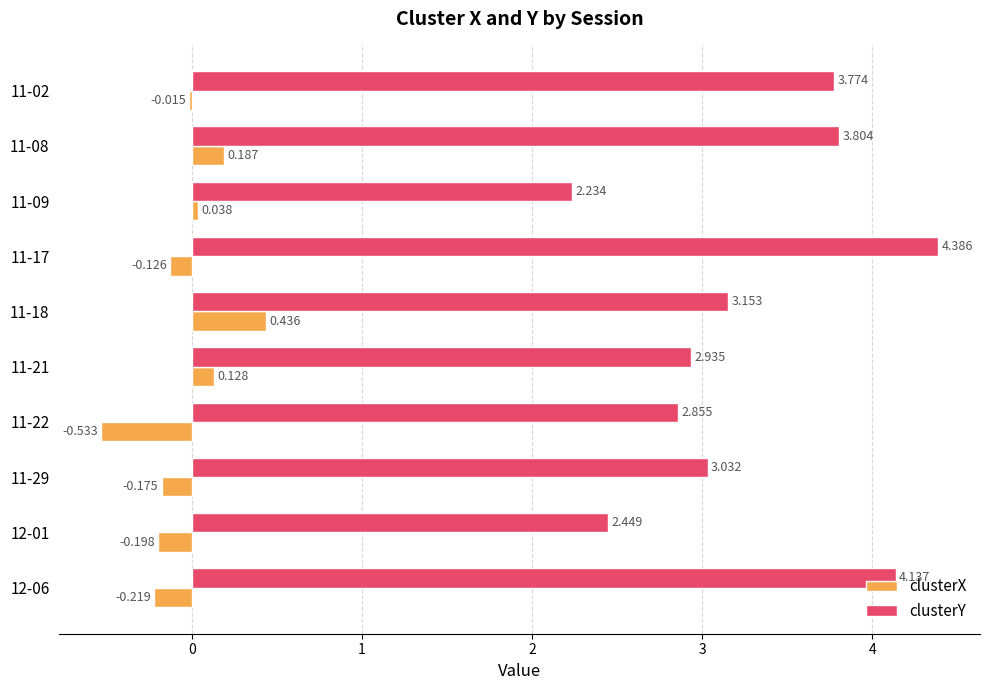

Which series has the largest total across all categories?

clusterY